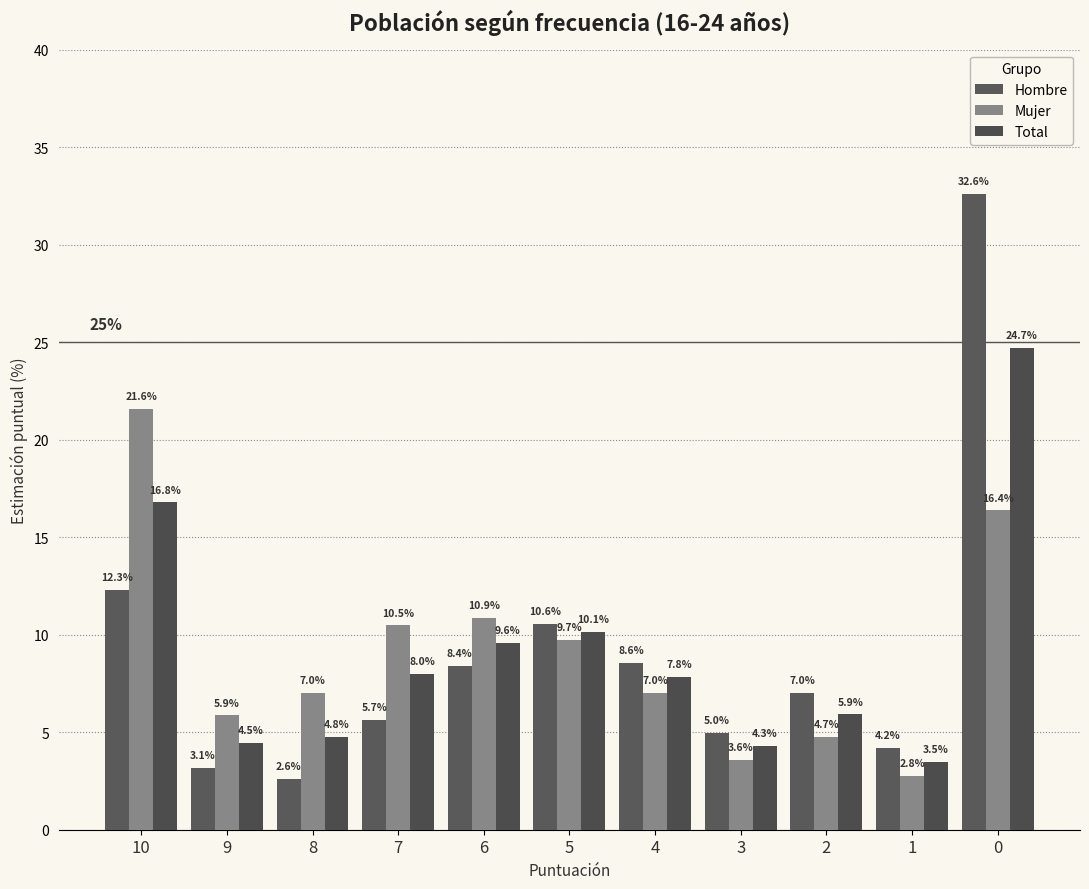

What is the value of the Total bar at the 3rd from the left?

4.8